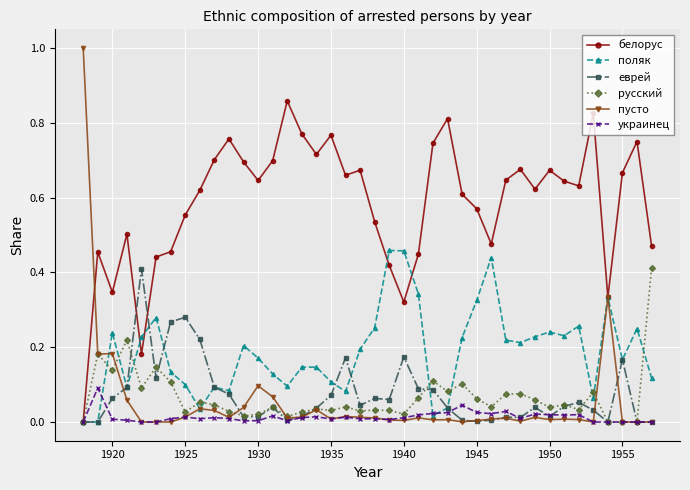

What are all the series names shown in the legend?

белорус, поляк, еврей, русский, пусто, украинец